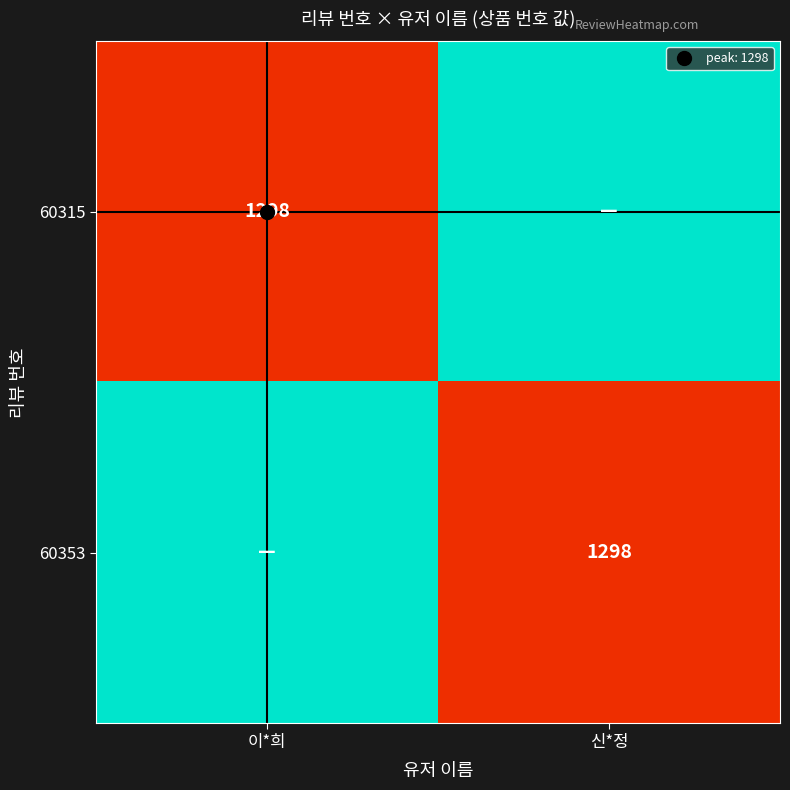

Which has a higher value, 신*정 or 이*희?

이*희